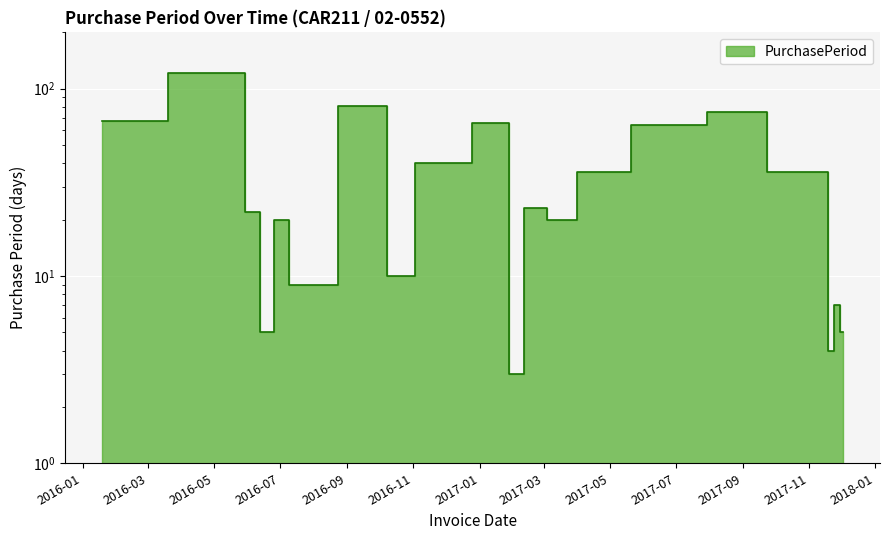

Is it true that the value at 2017-01-27 is 102?

False